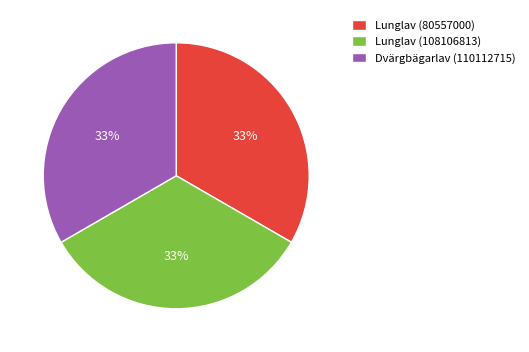

To the nearest percent, what portion does Lunglav (108106813) represent?

33%